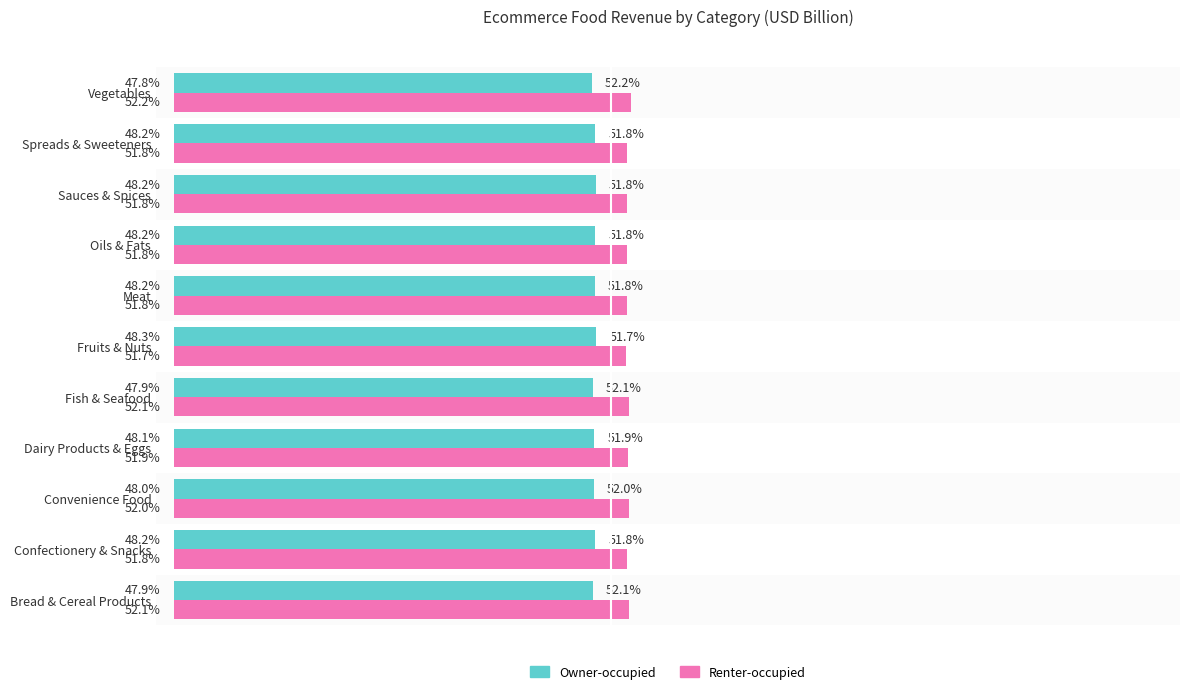

Where is Renter-occupied nearest to the value 51?

Fruits & Nuts